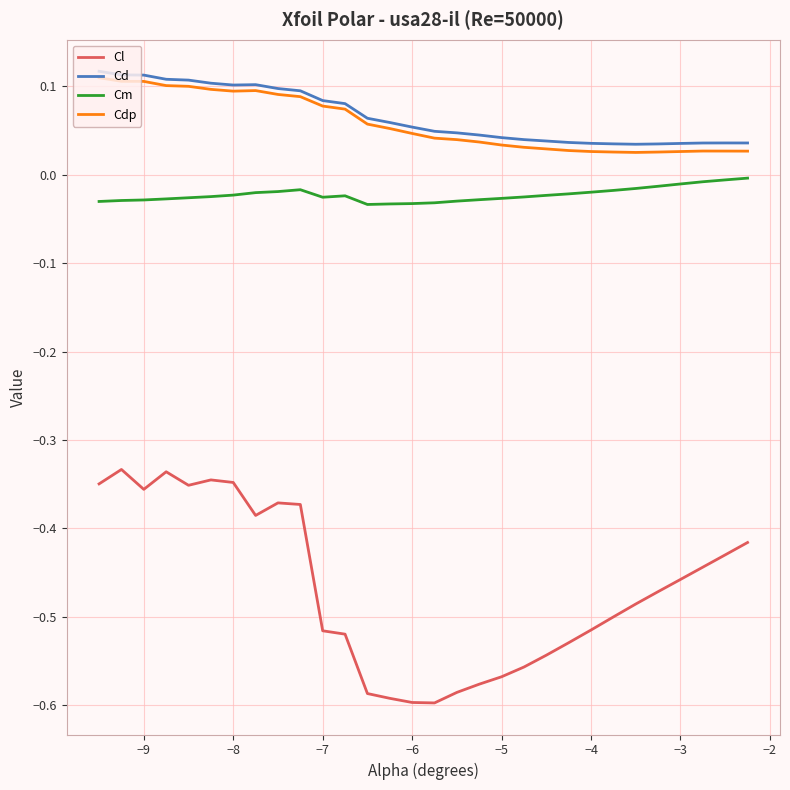

Which series has the largest range (max minus min)?

Cl